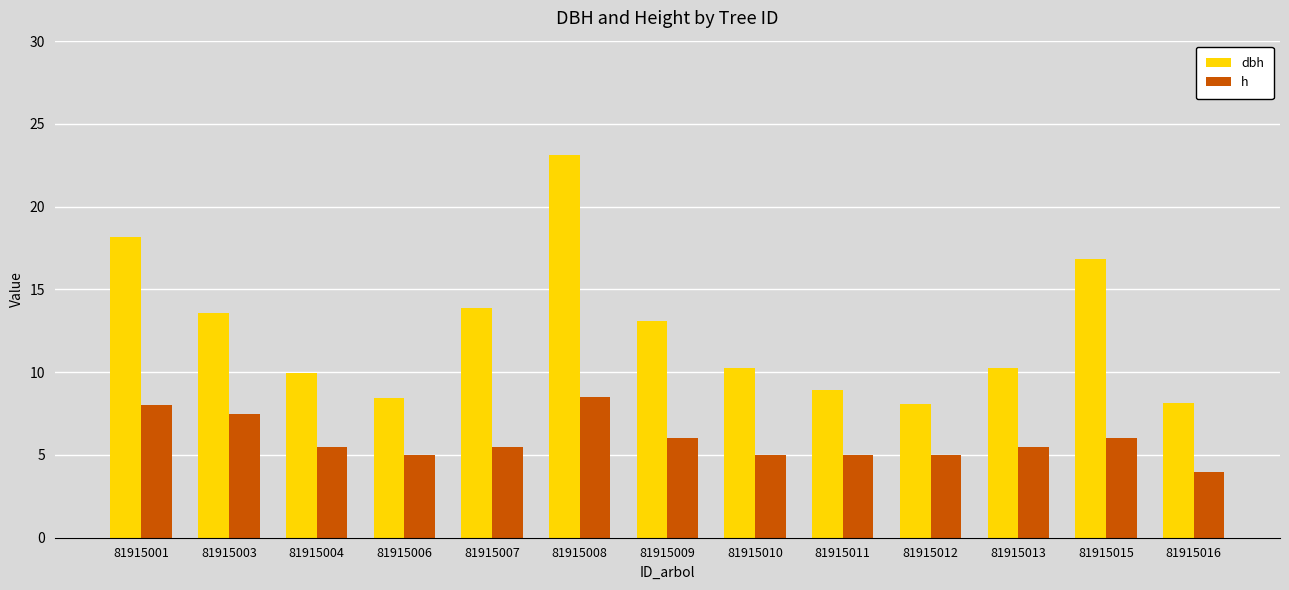

What are all the series names shown in the legend?

dbh, h